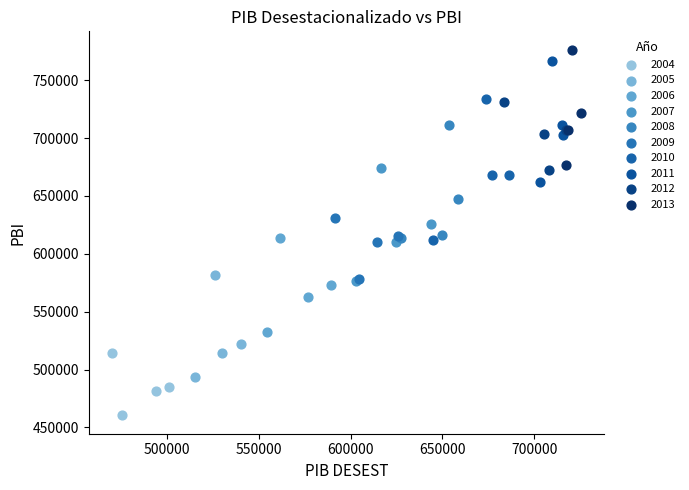

Which series has the widest spread of Y values?

2010